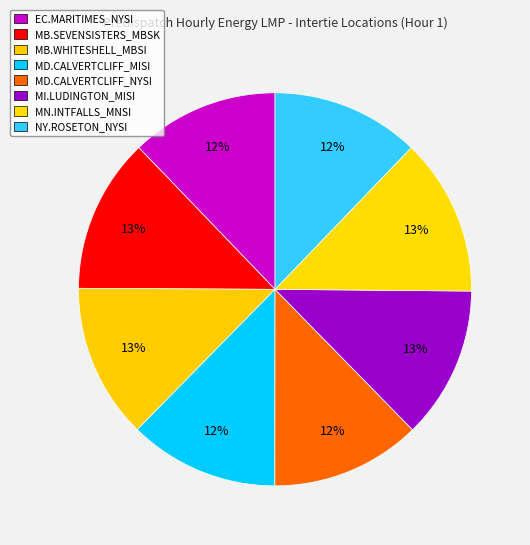

To the nearest percent, what portion does EC.MARITIMES_NYSI represent?

12%